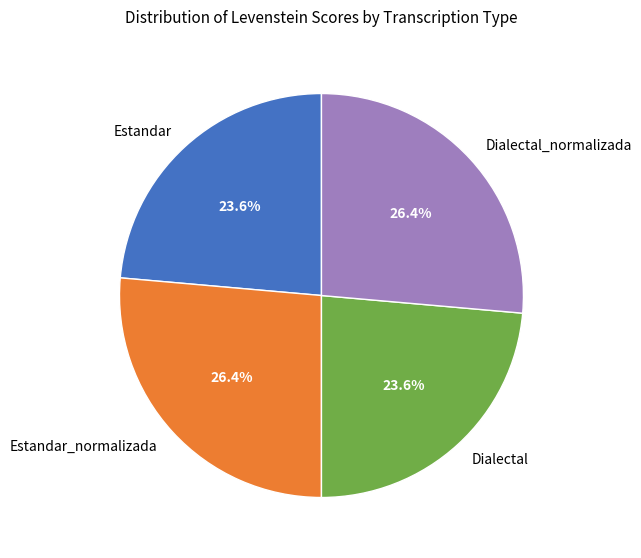

Approximately how many times larger is the value at Estandar compared to Dialectal_normalizada?

0.9